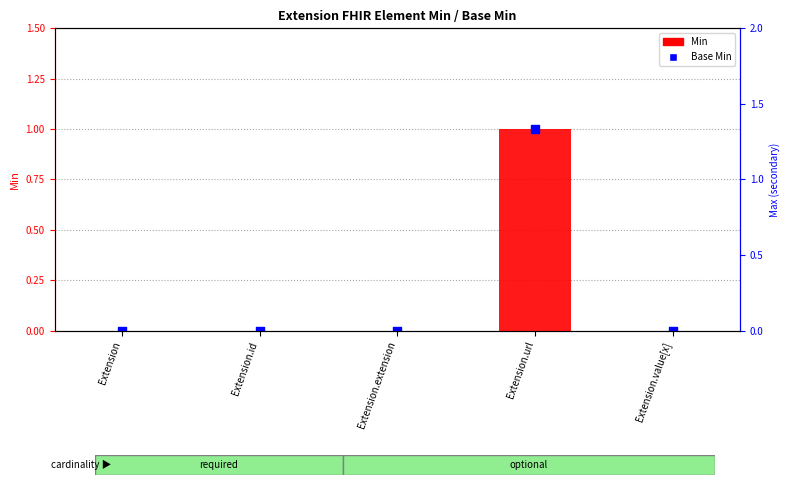

What are all the series names shown in the legend?

Min, Base Min